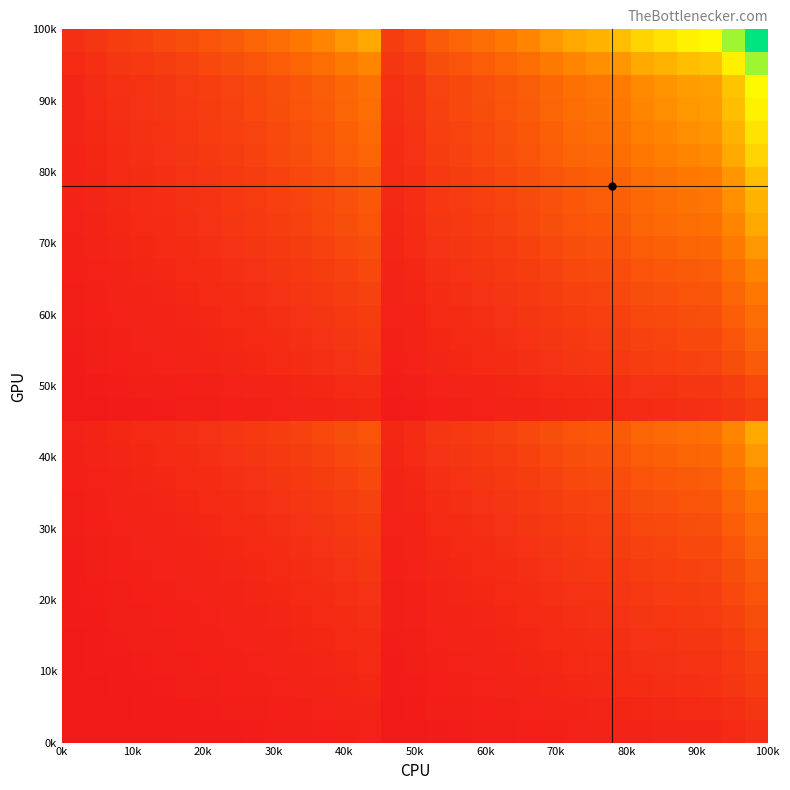

How many data points does each series have?

31